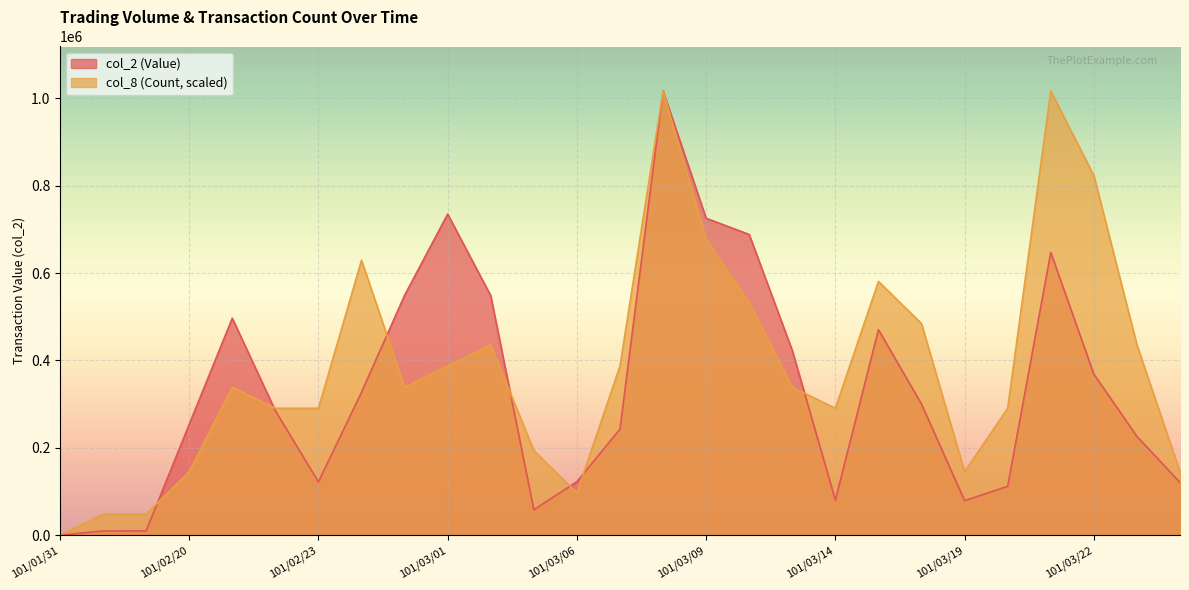

What value does the col_2 (Value) series have at 101/03/20?

111990.0